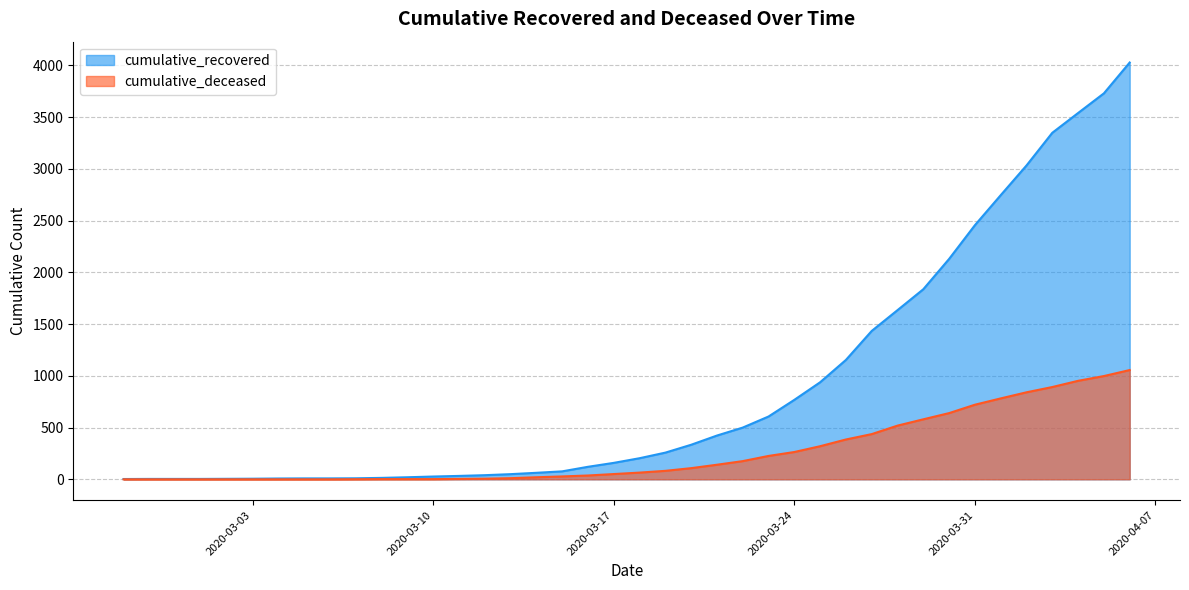

Which series has the largest total across all categories?

cumulative_recovered